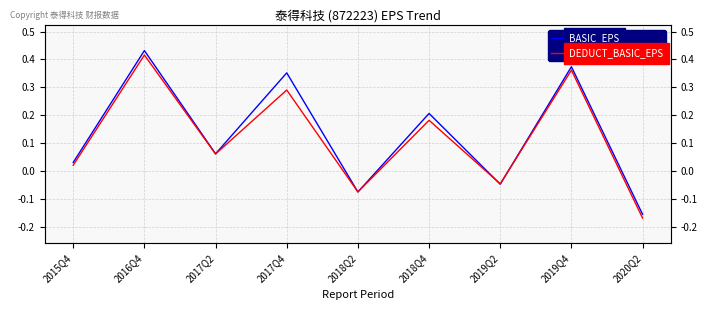

Which has a higher value, 2019Q2 or 2020Q2?

2019Q2